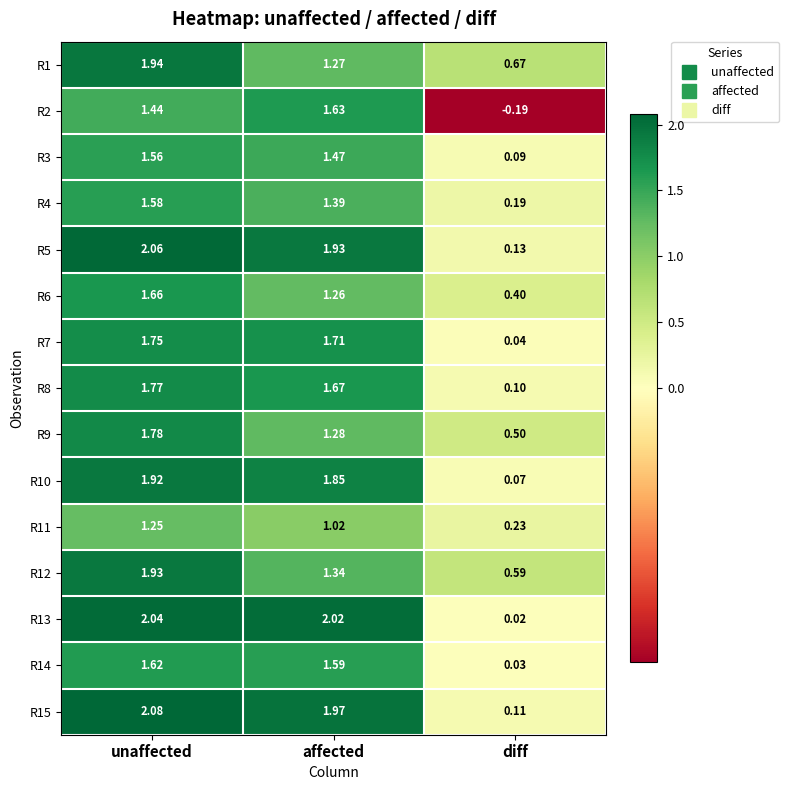

At which label does R8 reach its minimum?

diff